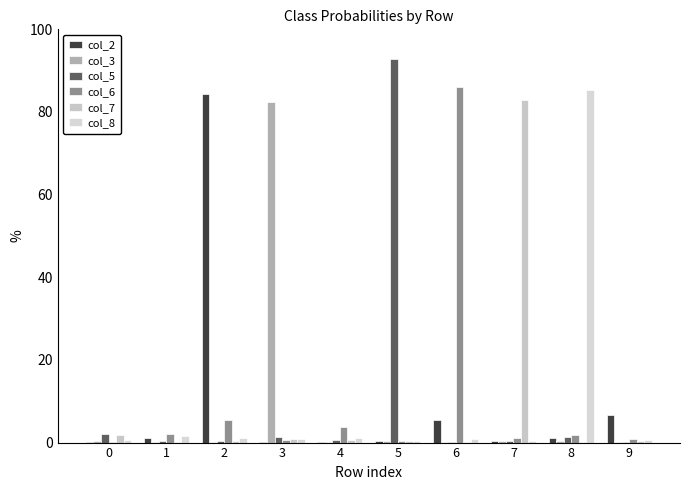

What is the greatest value displayed?

92.9